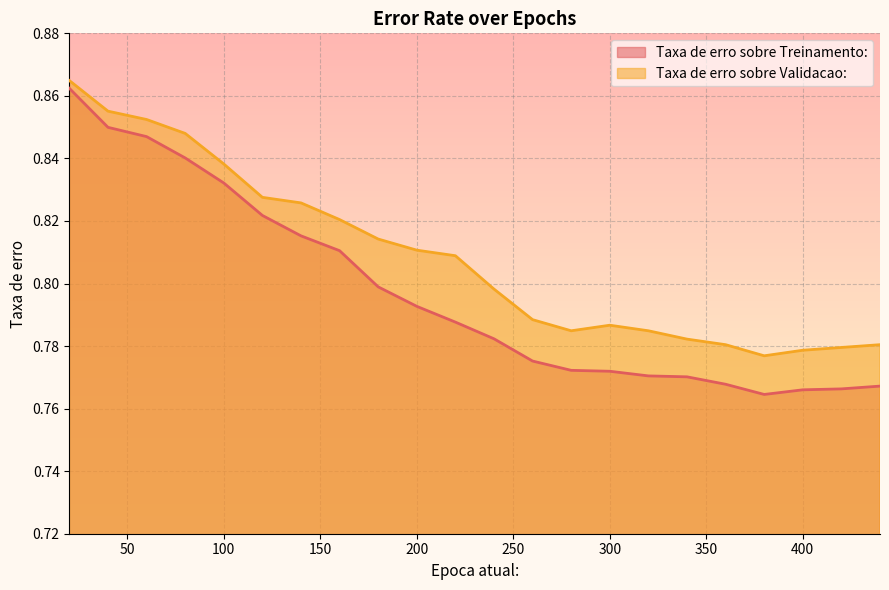

At which category is the sum across all series the highest?

20